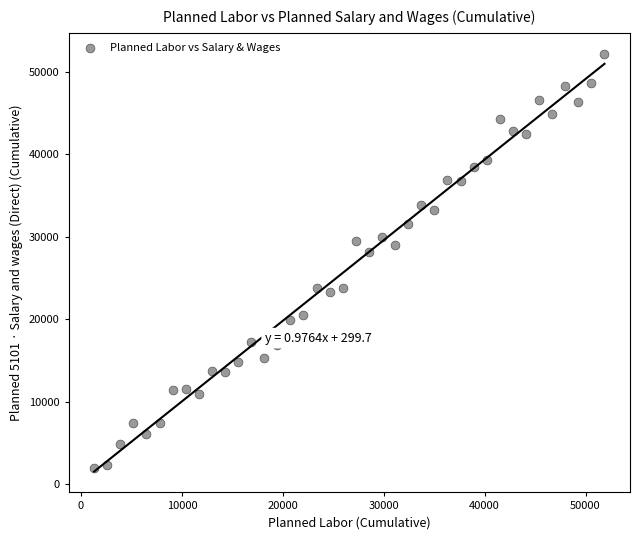

What is the range of Y values (max minus min)?

50131.6